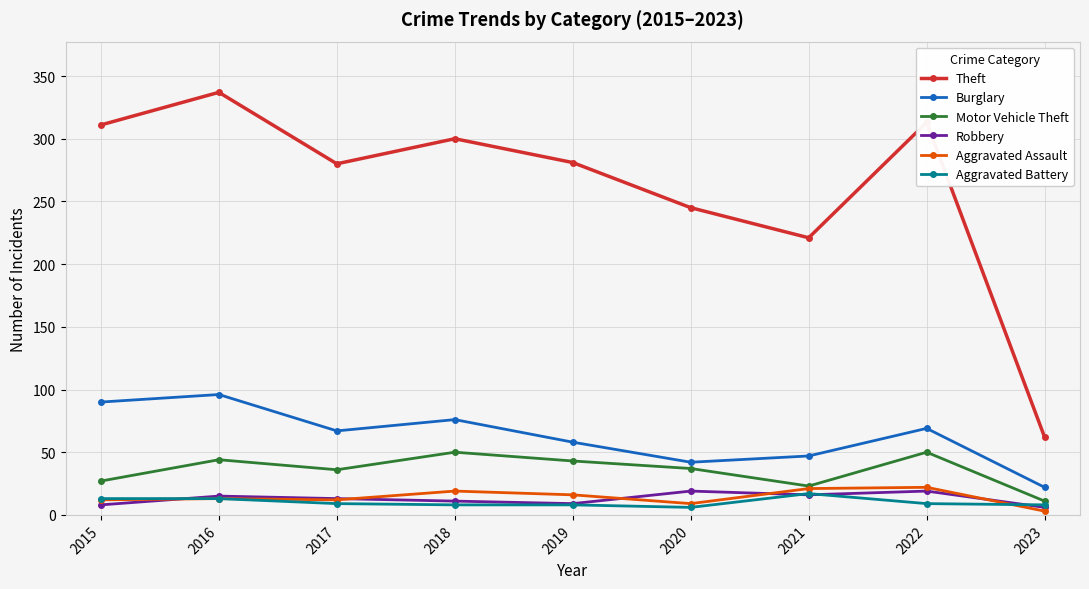

Is it true that Robbery equals 15 at 2016?

True